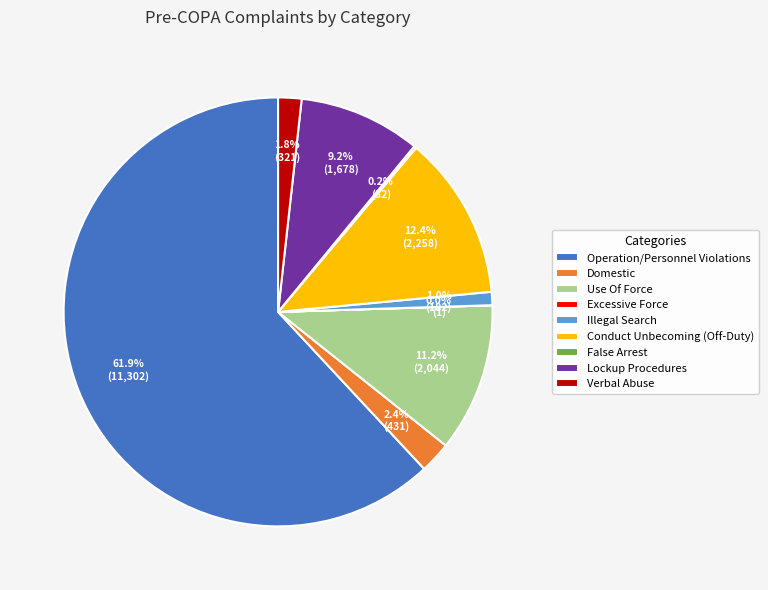

The Lockup Procedures slice represents 9% of the pie. True or false?

True